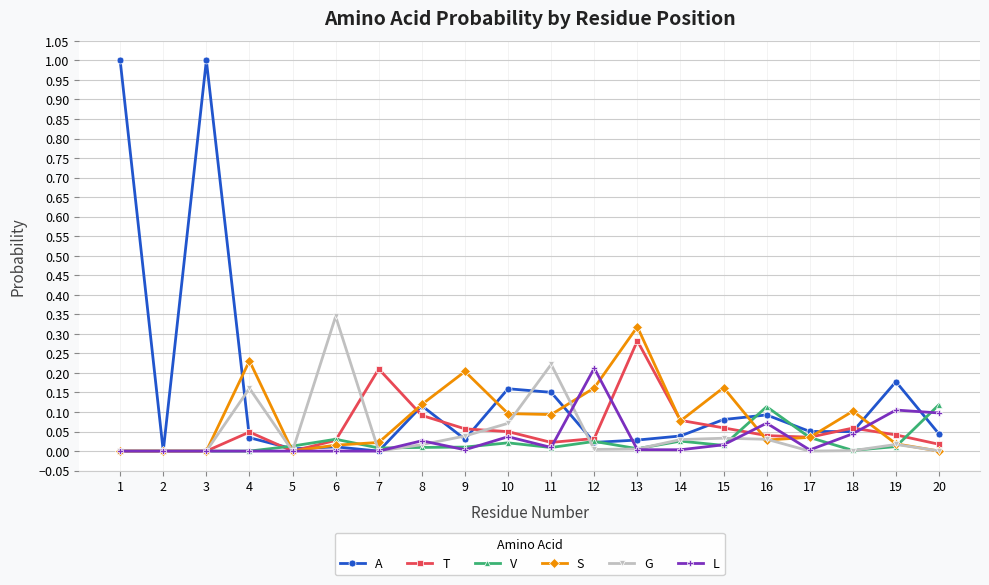

Which series changed the most between 12 and 18?

L